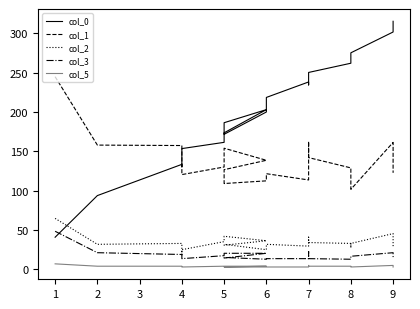

What is the average value of the col_1 series?

138.5